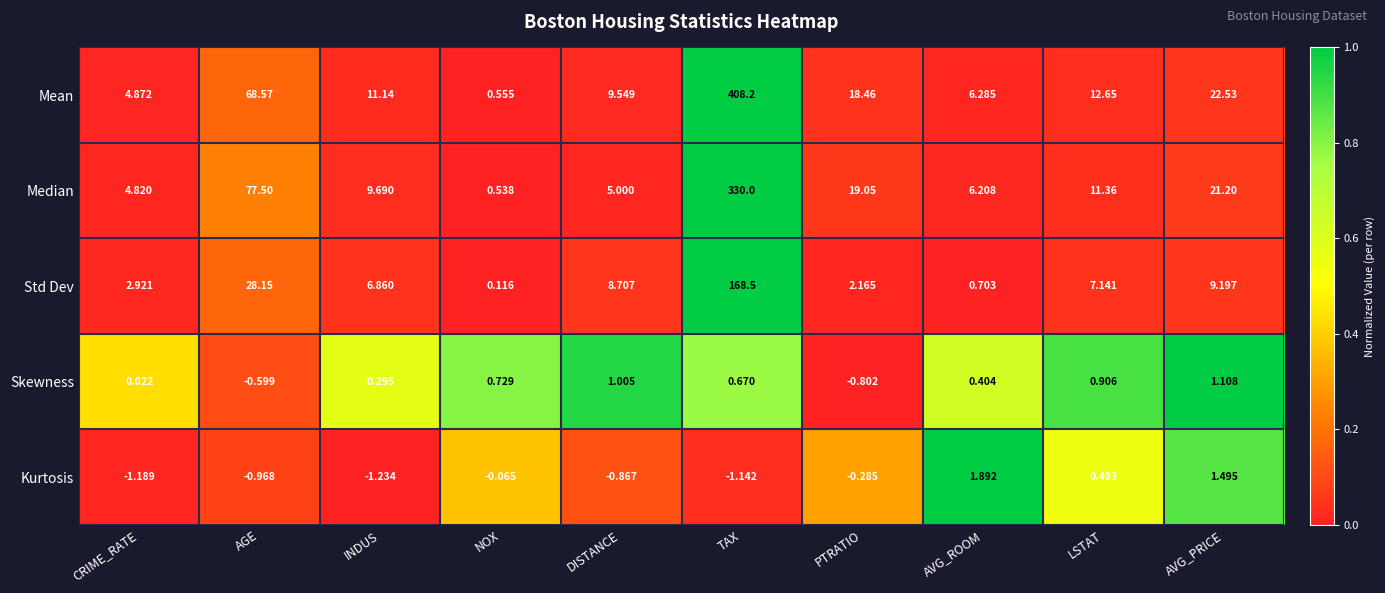

Where is Std Dev nearest to the value 84?

AGE